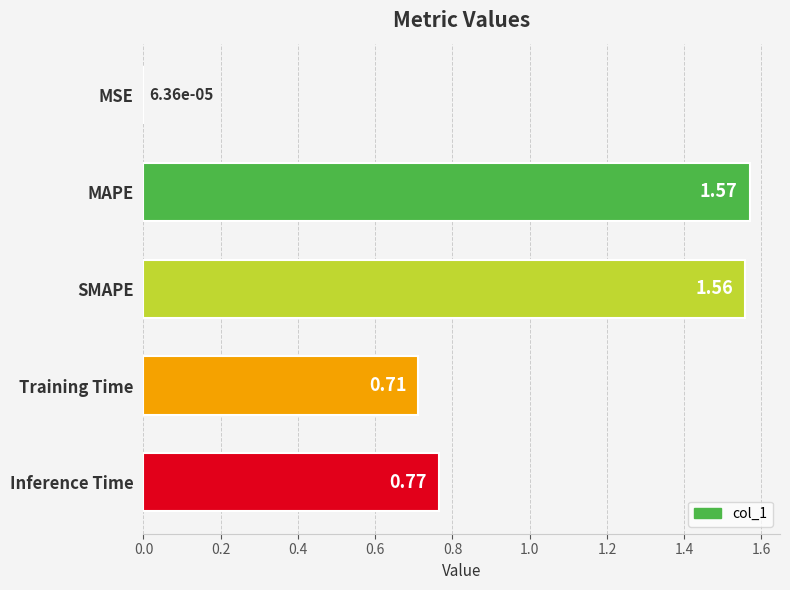

Approximately how many times larger is the value at Training Time compared to MAPE?

0.5